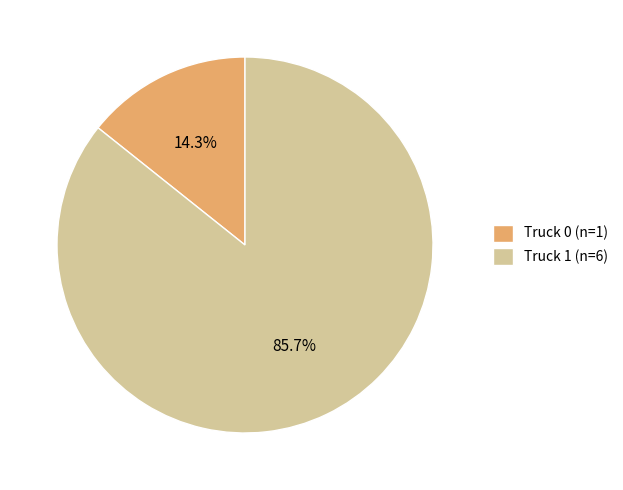

What portion of the pie excludes Truck 0?

85.7%